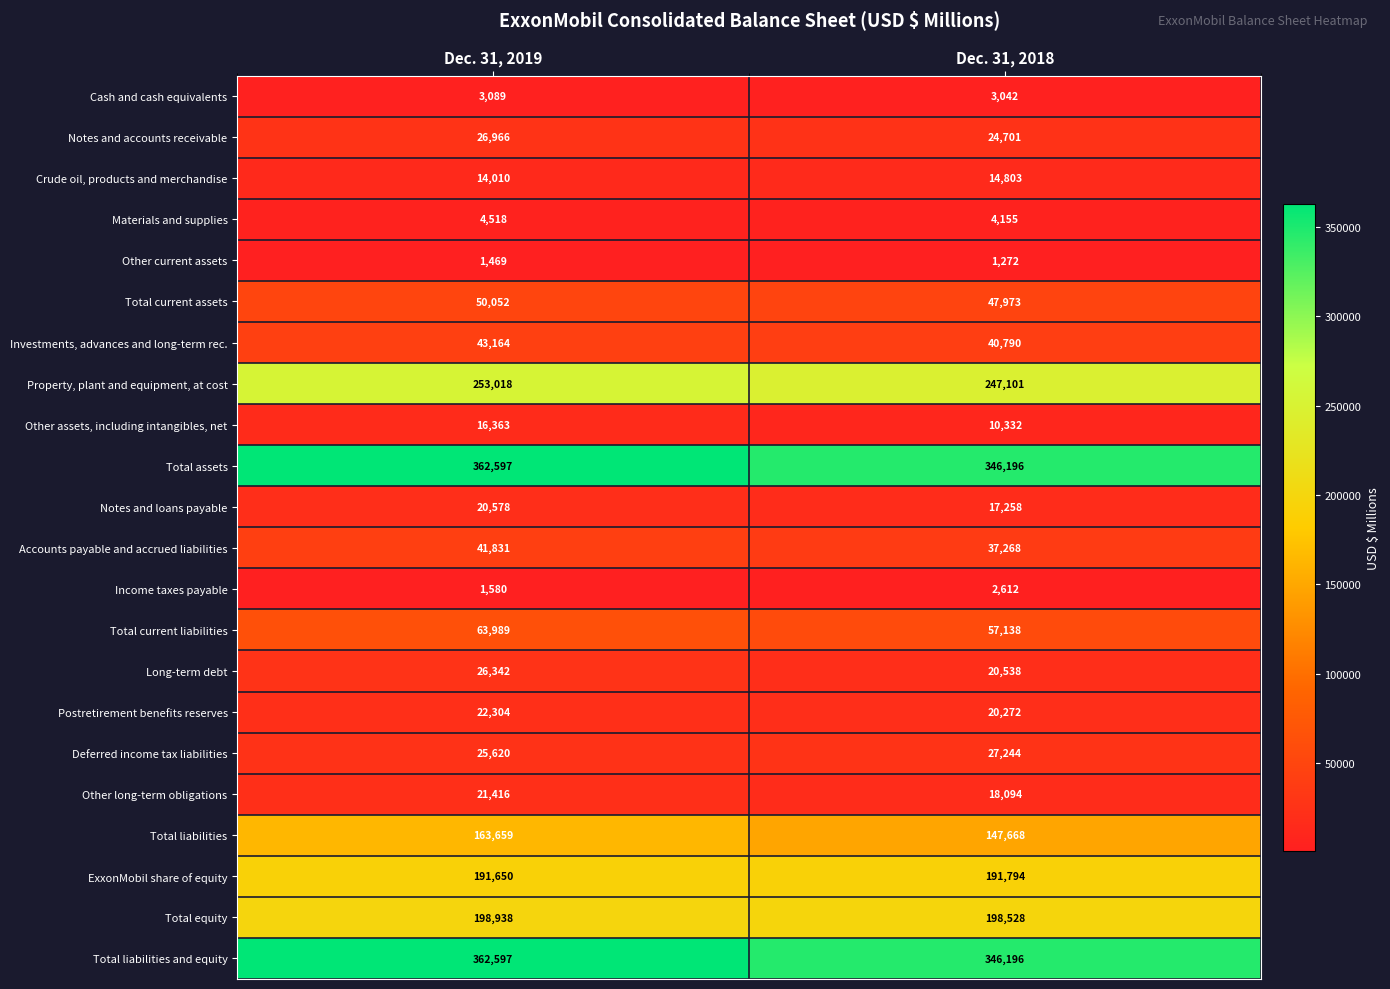

At which label does ExxonMobil share of equity reach its minimum?

Dec. 31, 2019